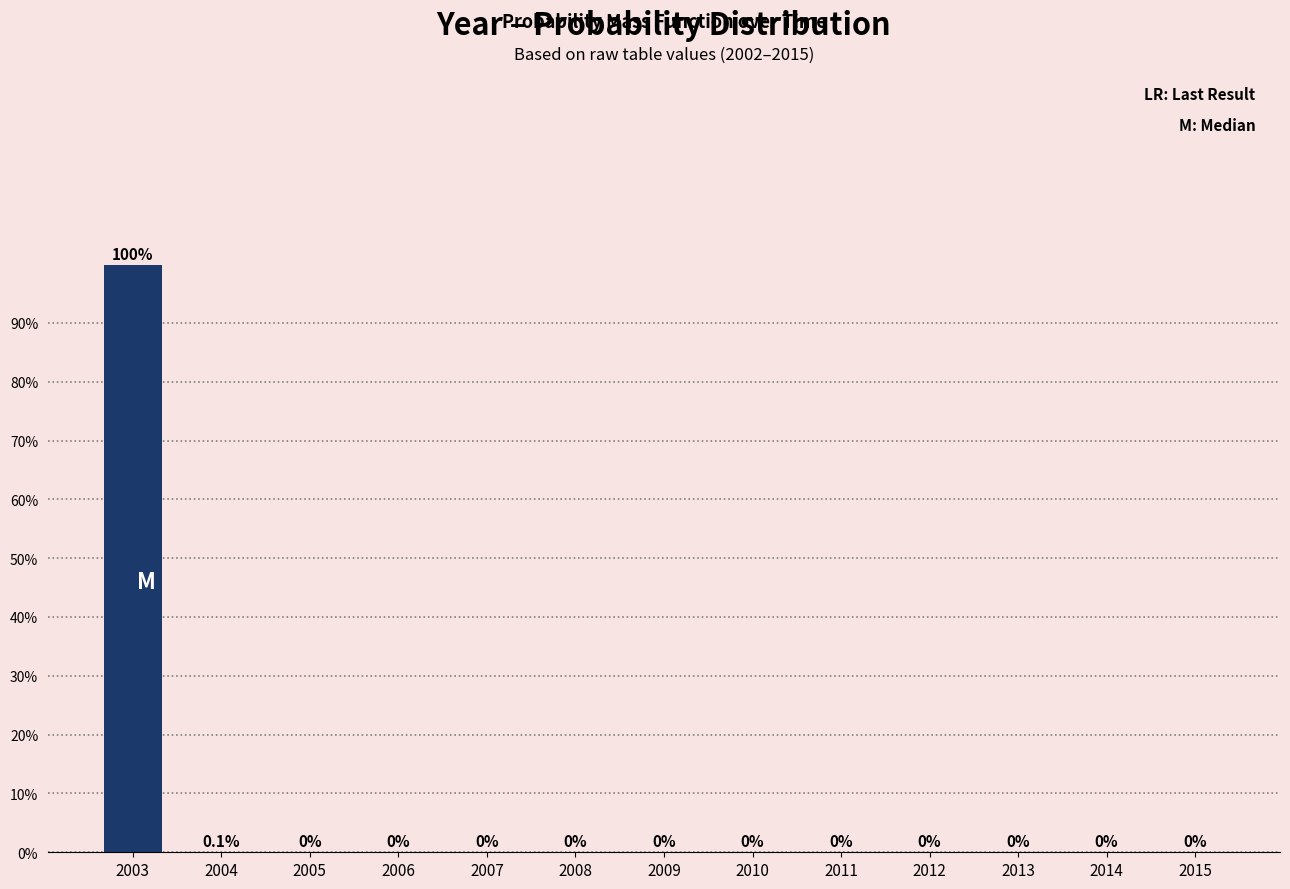

True or false: the data shows 0.1 at 2004.

True